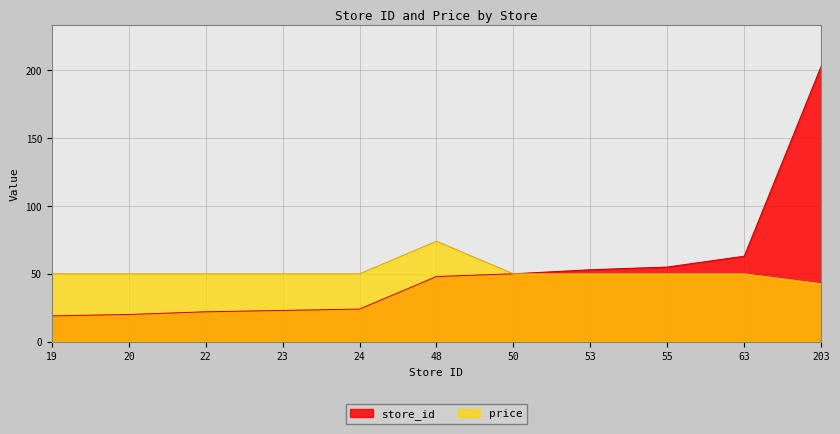

What is the maximum value shown in the chart?

203.0